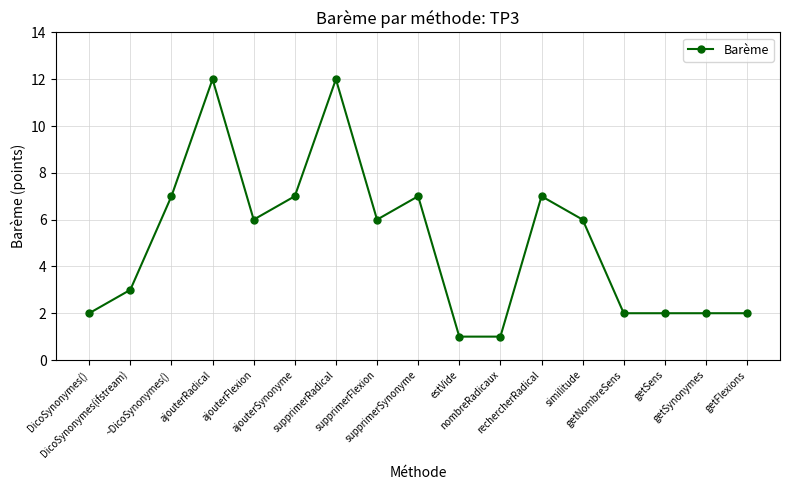

At which label does the data first exceed 6?

~DicoSynonymes()